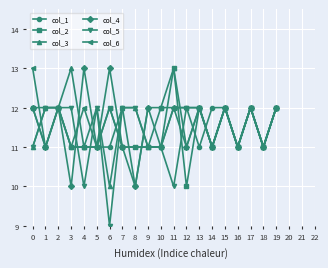

How many values in the col_5 series are below 12?

9